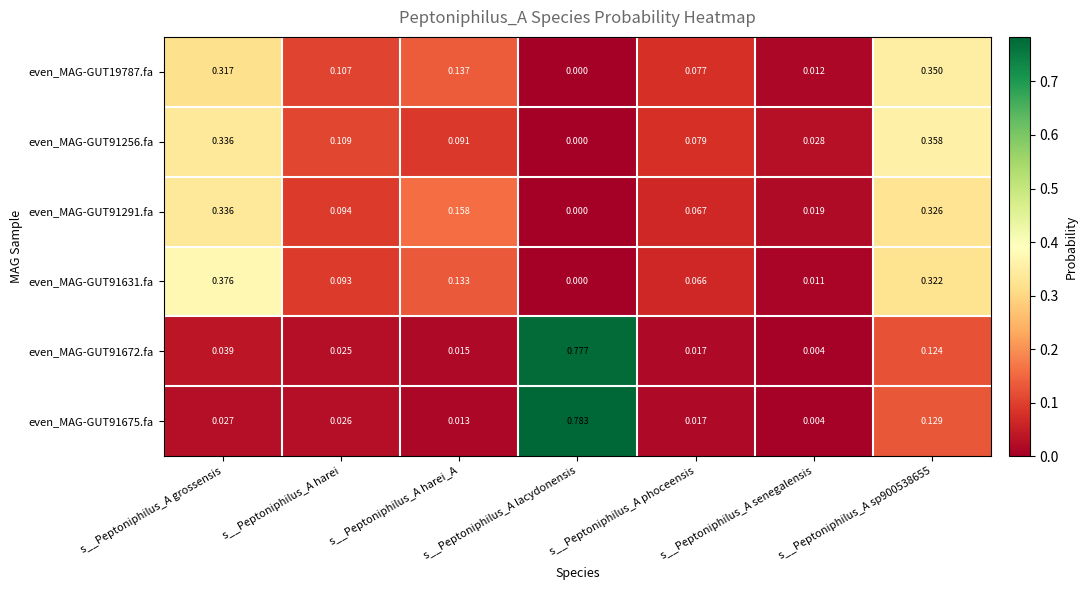

At which category does the chart reach its peak across all series?

s__Peptoniphilus_A lacydonensis